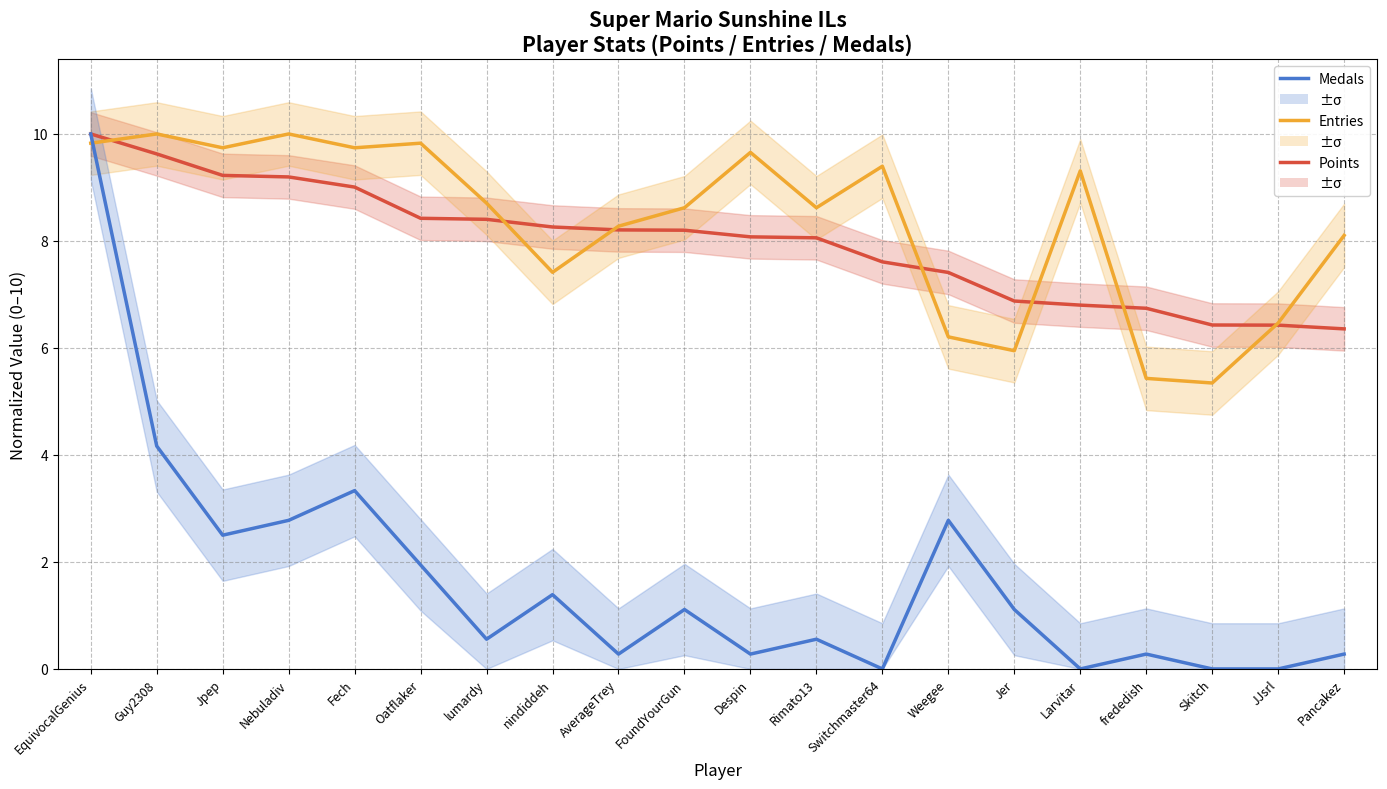

Count the number of categories in the chart.

20